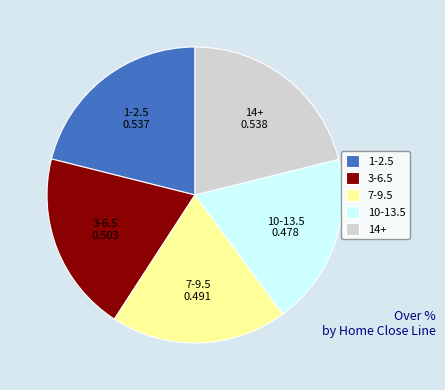

Does any single category account for the majority?

No